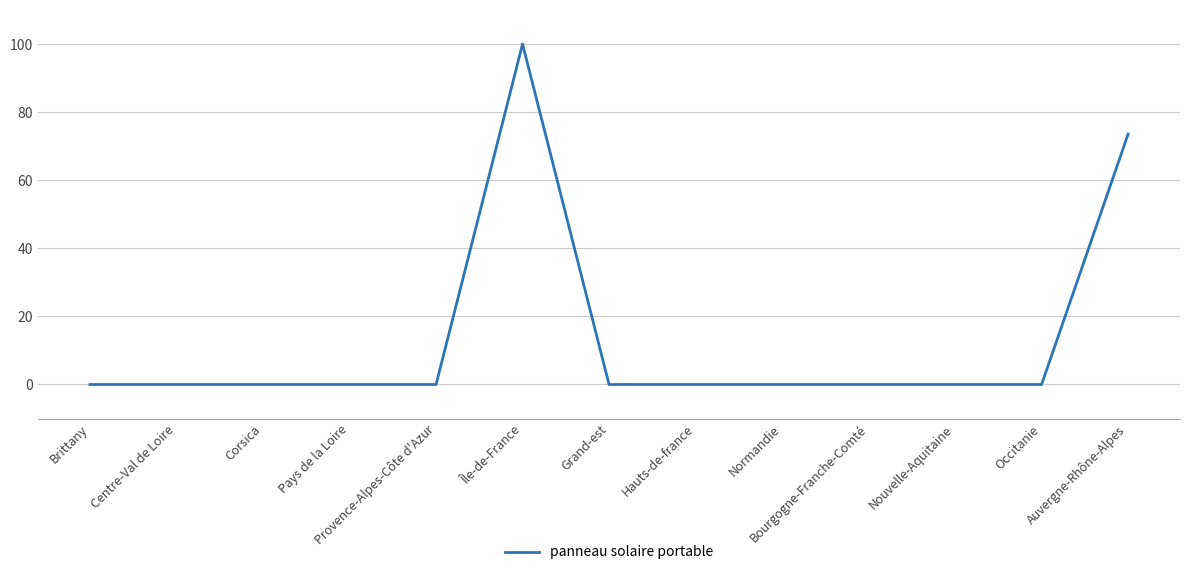

Is it true that the value at Occitanie is 36.3?

False